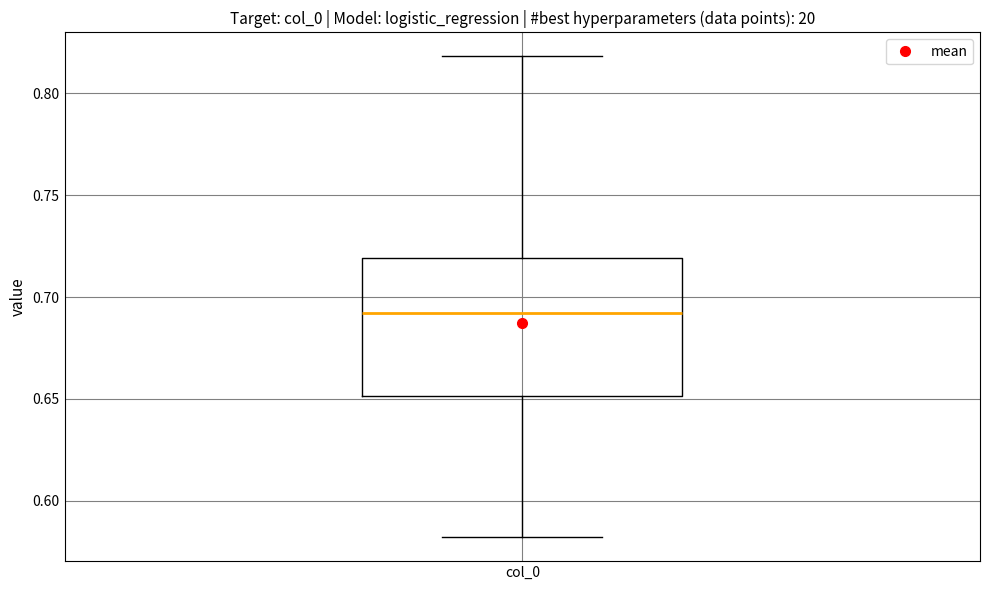

Read this box plot against the y-axis: the position of the median line, the range covered by the box, and the ends of both whiskers. The values are not printed on the chart, so give them approximately, as read against the axis.

median 0.69, box 0.65 to 0.72, whiskers 0.58 to 0.82